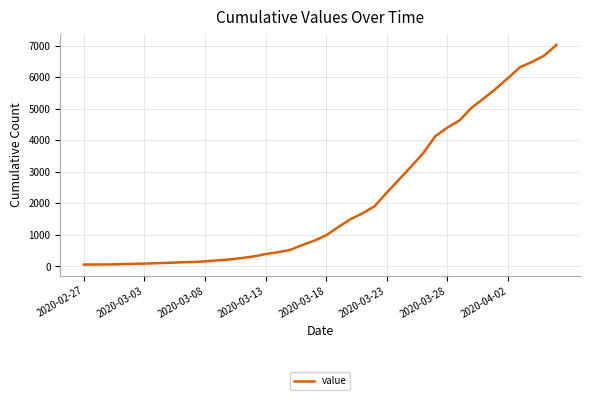

What is the greatest value displayed?

7022